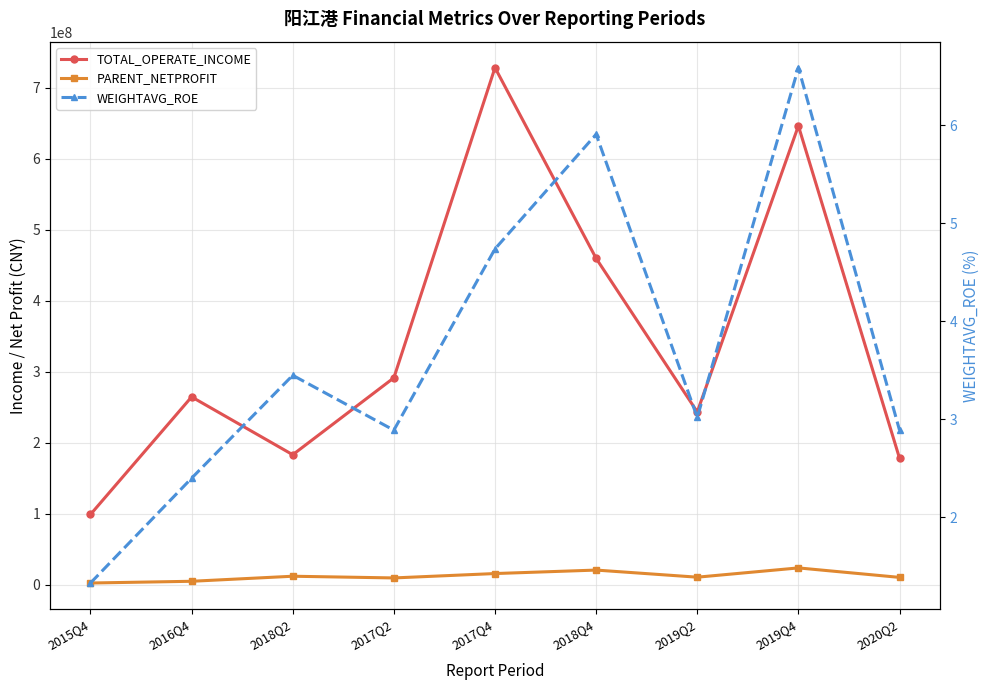

Reading right to left, transcribe all the data shown in this chart.

TOTAL_OPERATE_INCOME: 2020Q2=178014284.7	2019Q4=646110175.0	2019Q2=243208091.6	2018Q4=459479008.2	2017Q4=728038449.7	2017Q2=291256832.3	2018Q2=182932371.9	2016Q4=264381254.1	2015Q4=98817598.3
PARENT_NETPROFIT: 2020Q2=10197744.6	2019Q4=23545539.6	2019Q2=10483275.4	2018Q4=20491496.2	2017Q4=15599634.9	2017Q2=9421657.6	2018Q2=11817159.3	2016Q4=4709715.5	2015Q4=2267770.0
WEIGHTAVG_ROE: 2020Q2=2.9	2019Q4=6.6	2019Q2=3.0	2018Q4=5.9	2017Q4=4.7	2017Q2=2.9	2018Q2=3.5	2016Q4=2.4	2015Q4=1.3